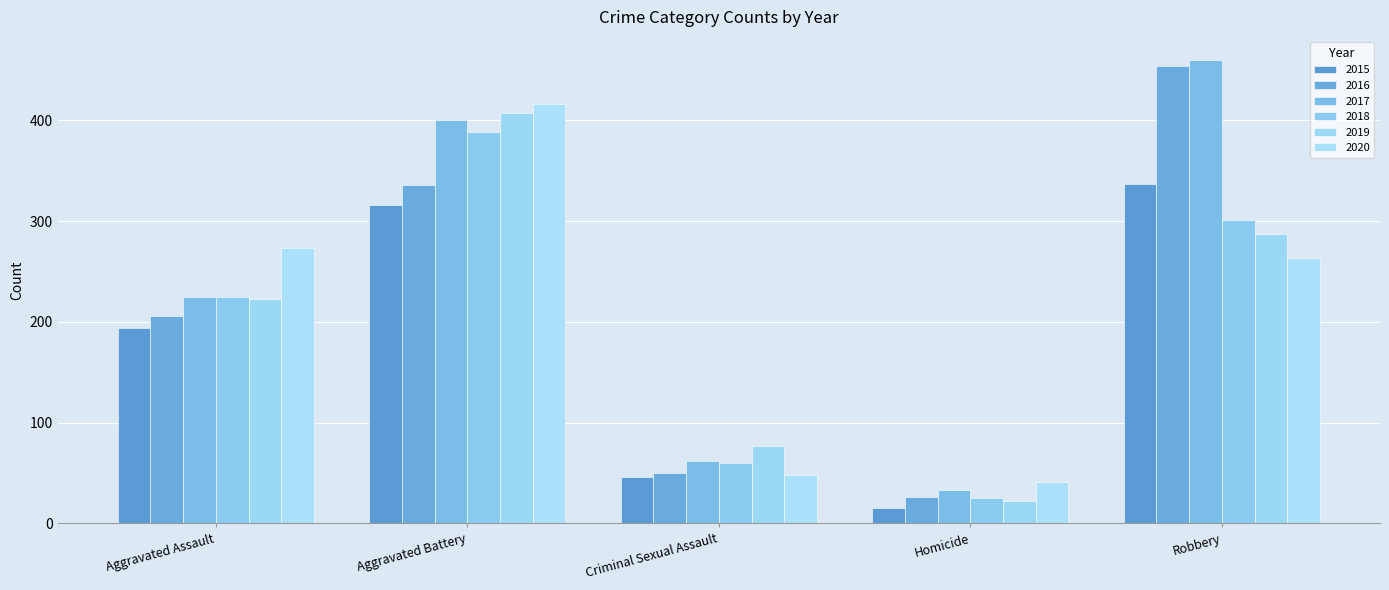

What is the average value of the 2017 series?

236